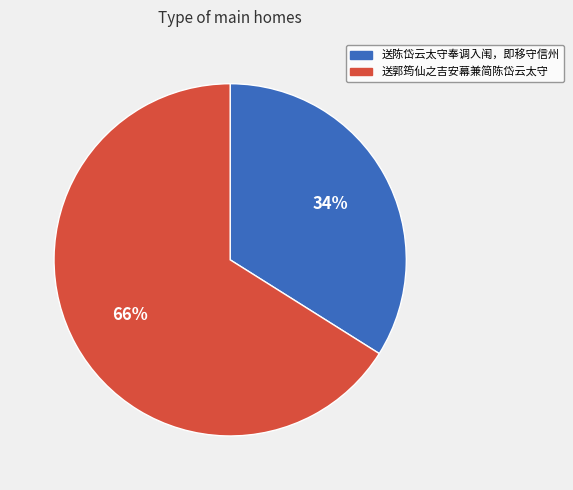

How many slices are in this pie chart?

2